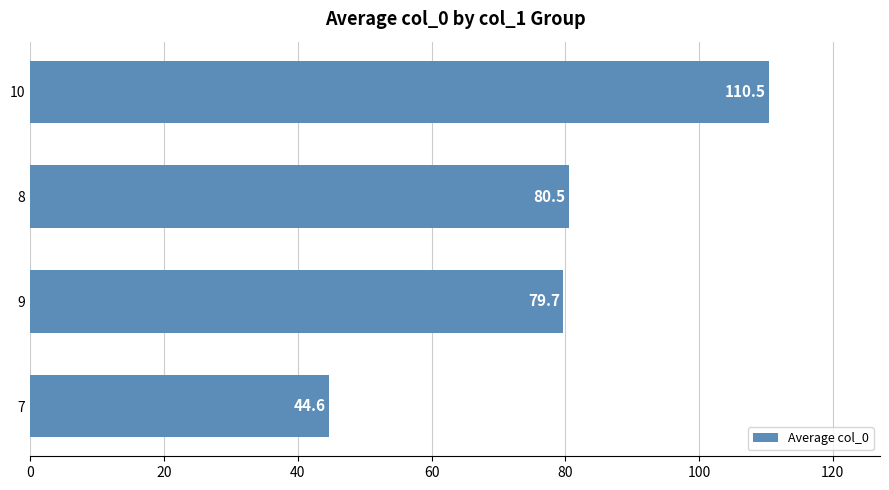

Rank the categories by value from lowest to highest.

7, 9, 8, 10